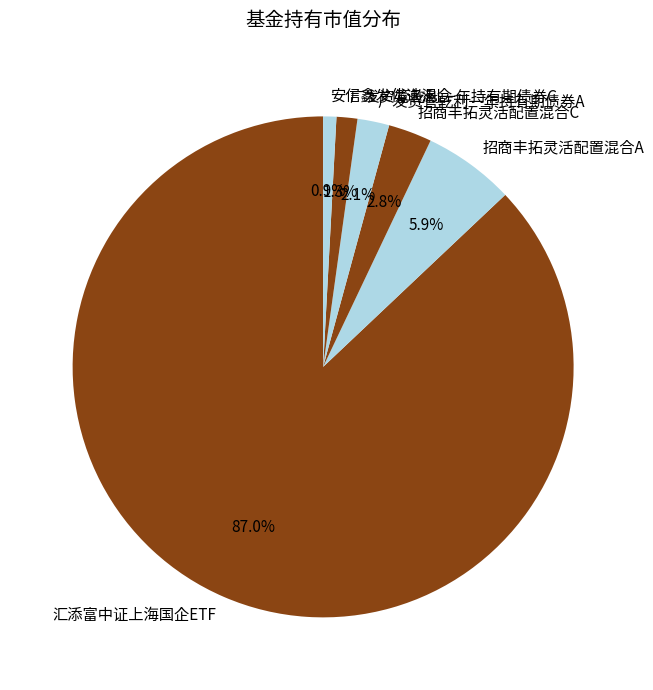

Between 安信鑫发优选混合 and 汇添富中证上海国企ETF, which is larger?

汇添富中证上海国企ETF